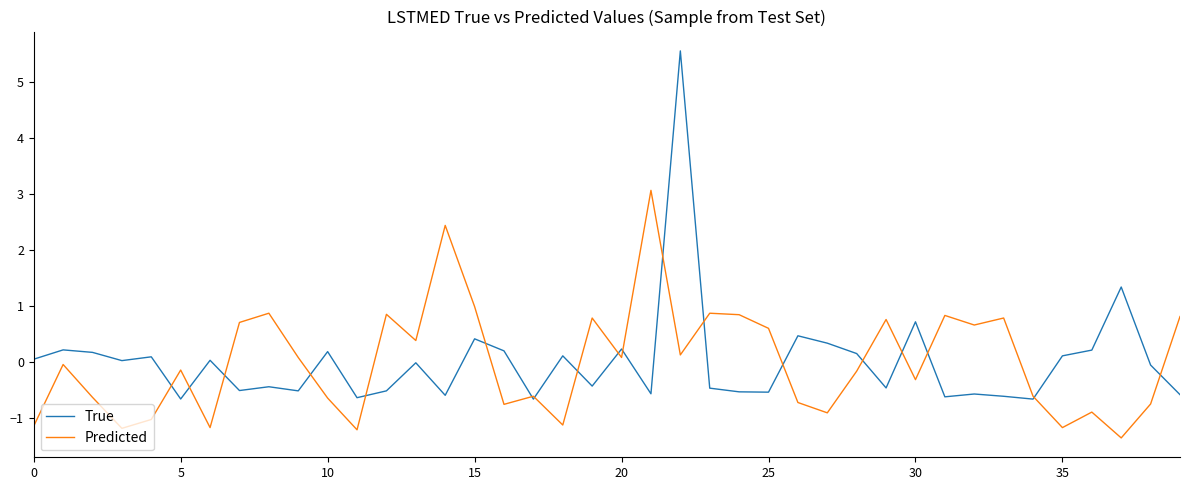

Which series has the largest range (max minus min)?

True